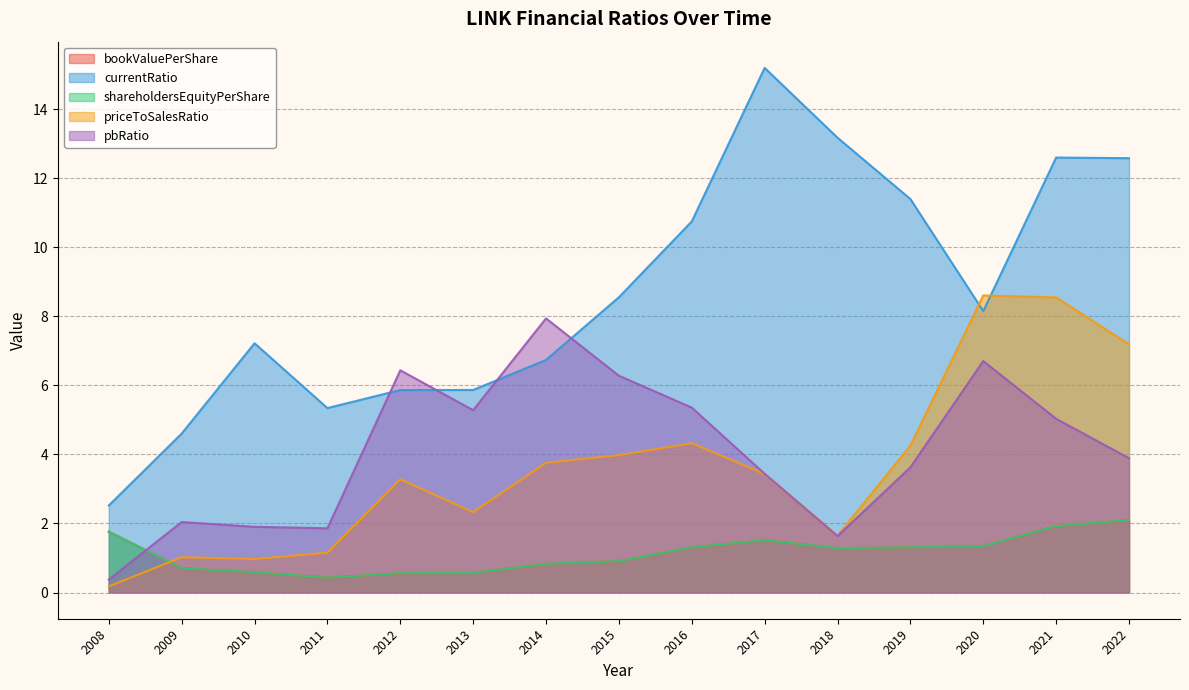

How many interior local valleys does the currentRatio series have?

2